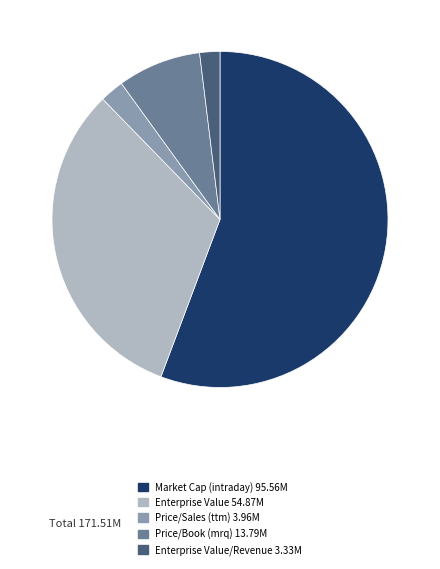

Does any single category account for the majority?

Yes